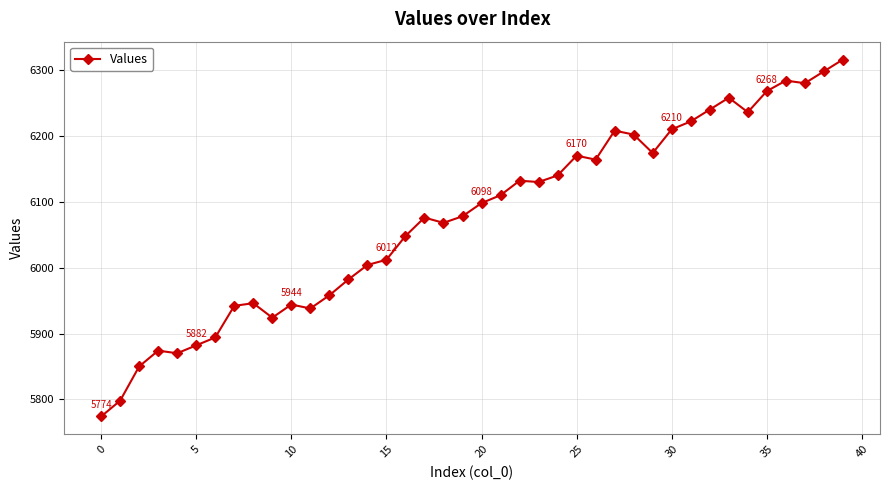

What is the smallest value displayed?

5774